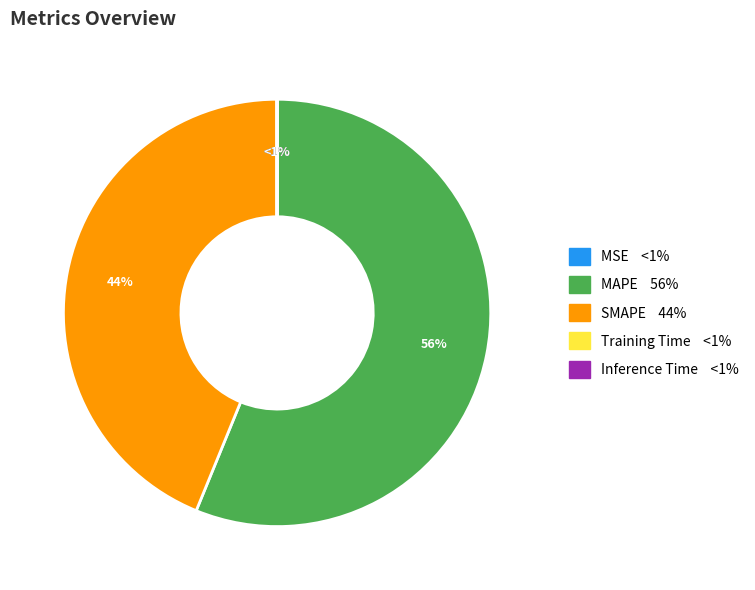

To the nearest percent, what is the difference between the MAPE and MSE slice percentages?

56%